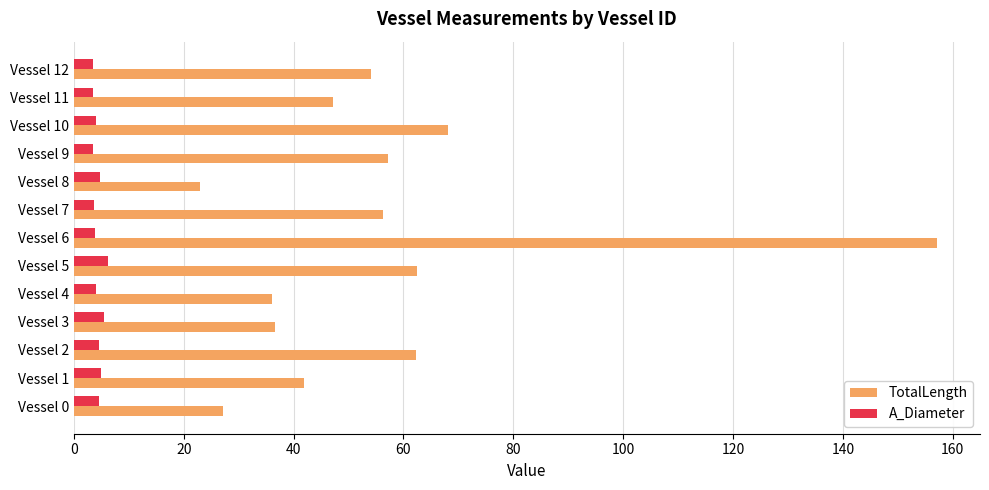

List the series in order of their peak value, highest first.

TotalLength, A_Diameter